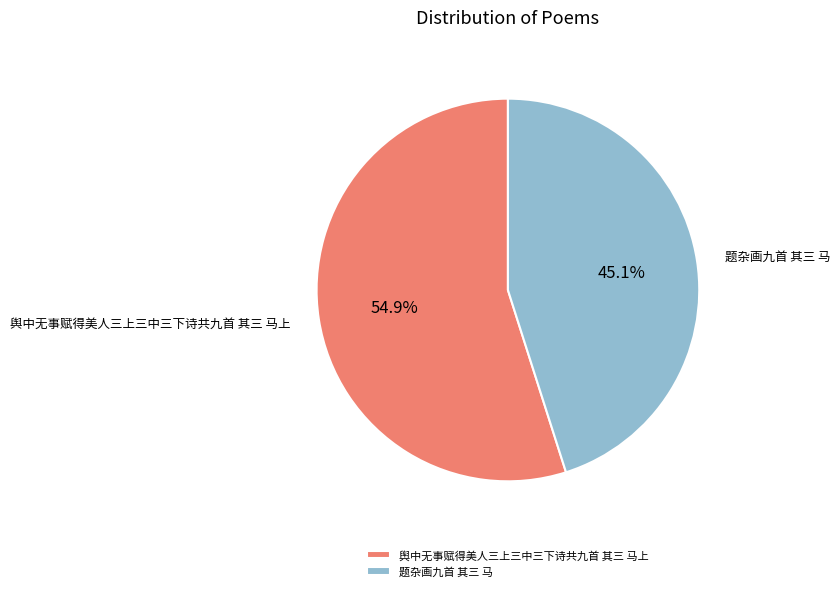

True or false: 舆中无事赋得美人三上三中三下诗共九首 其三 马上 accounts for 67% of the total.

False